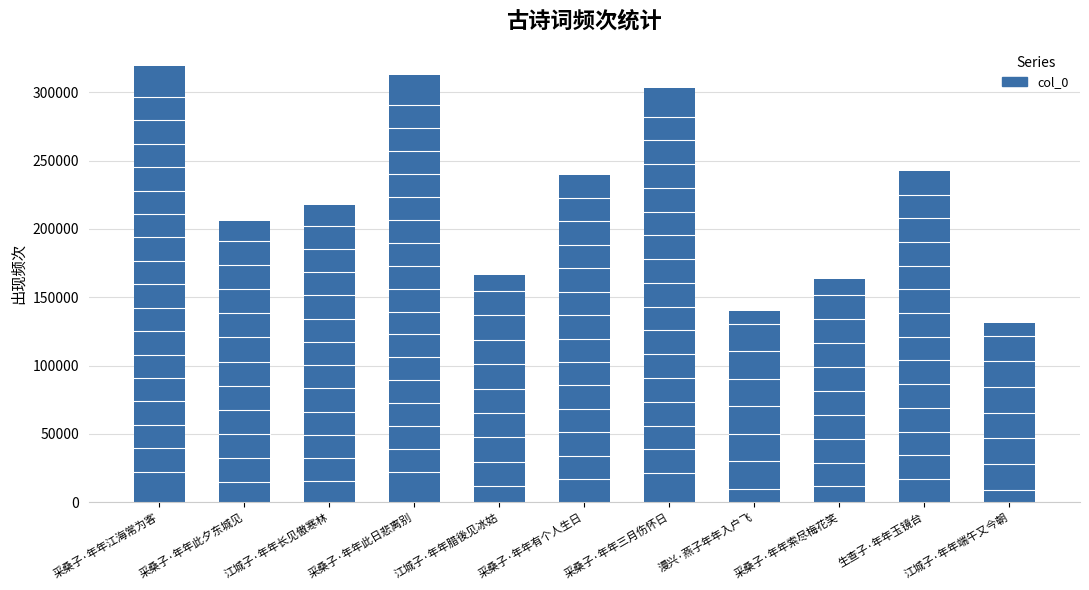

True or false: the data shows 243746 at 漫兴·燕子年年入户飞.

False